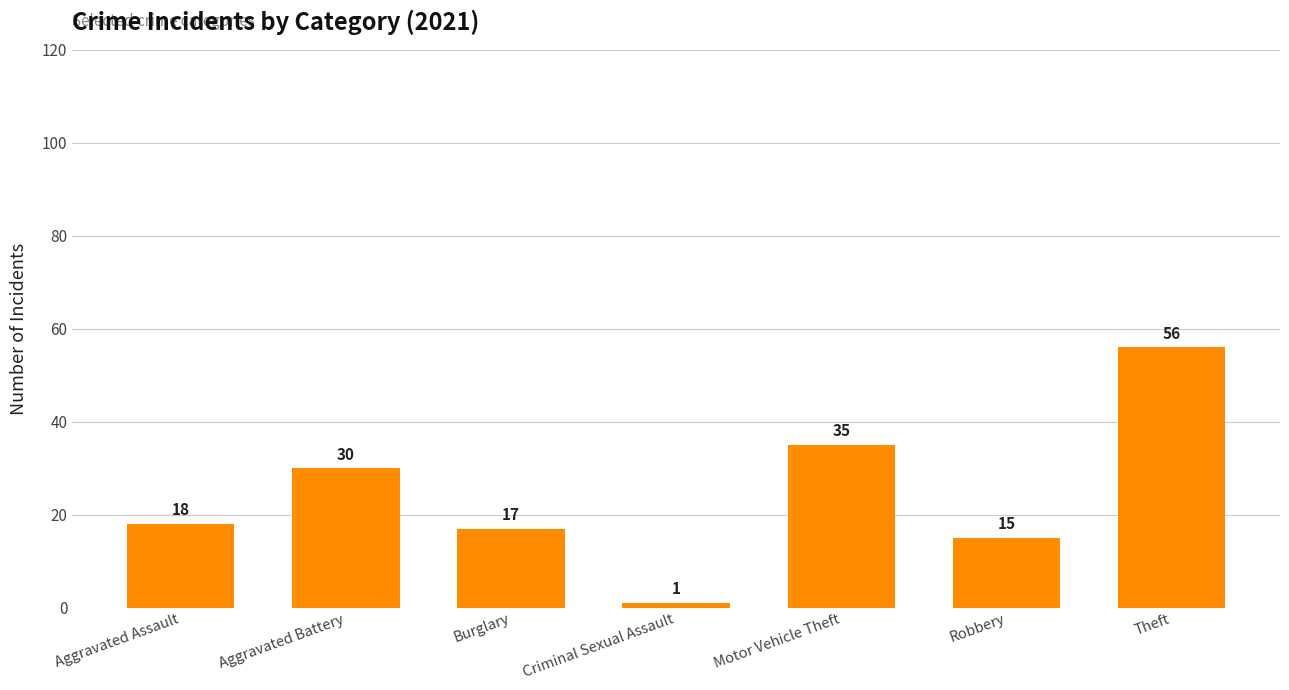

Which has a higher value, Robbery or Criminal Sexual Assault?

Robbery